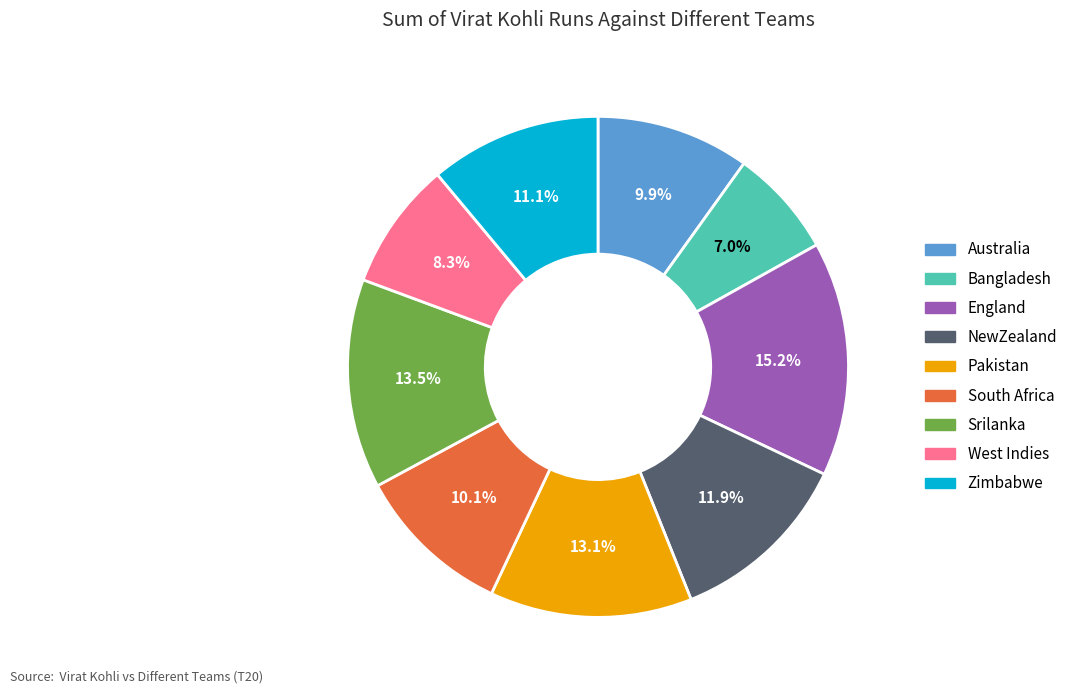

To the nearest percent, what is the average slice percentage?

11%